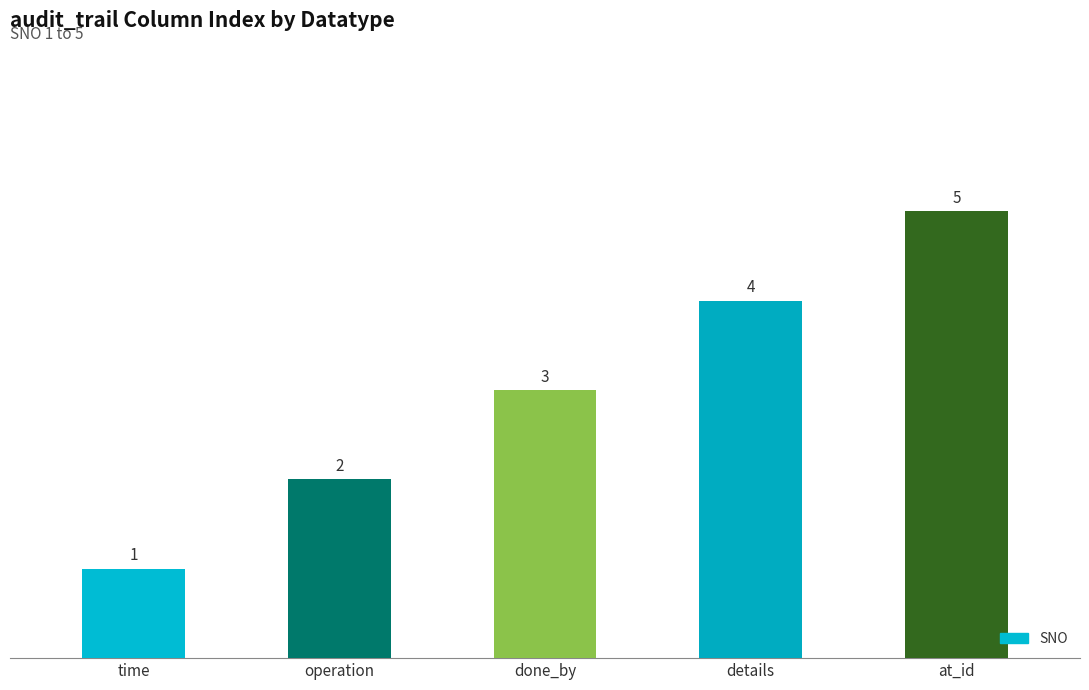

What is the maximum value shown in the chart?

5